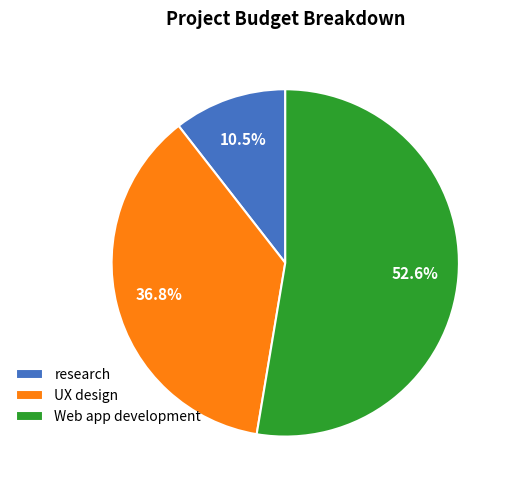

Which category has the biggest portion of the pie?

Web app development